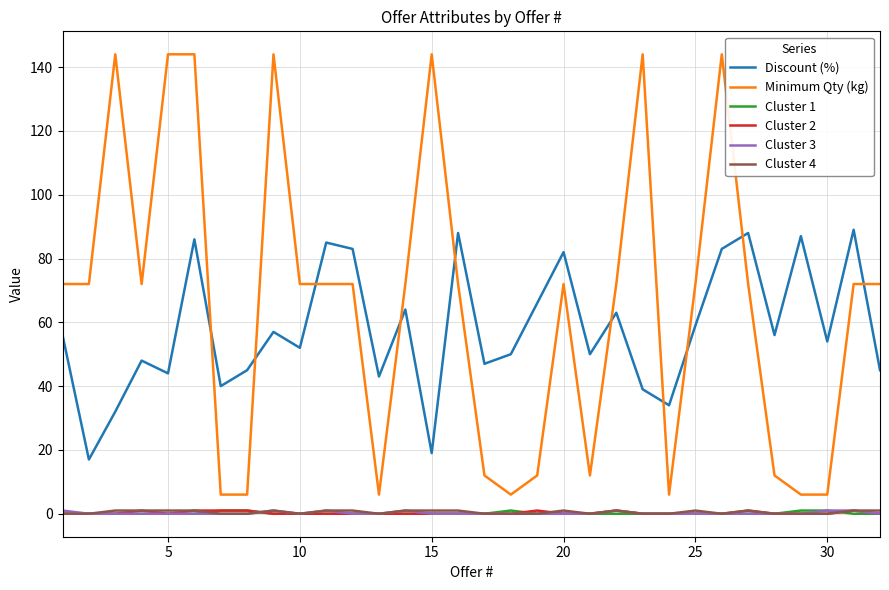

What is the maximum value shown in the chart?

144